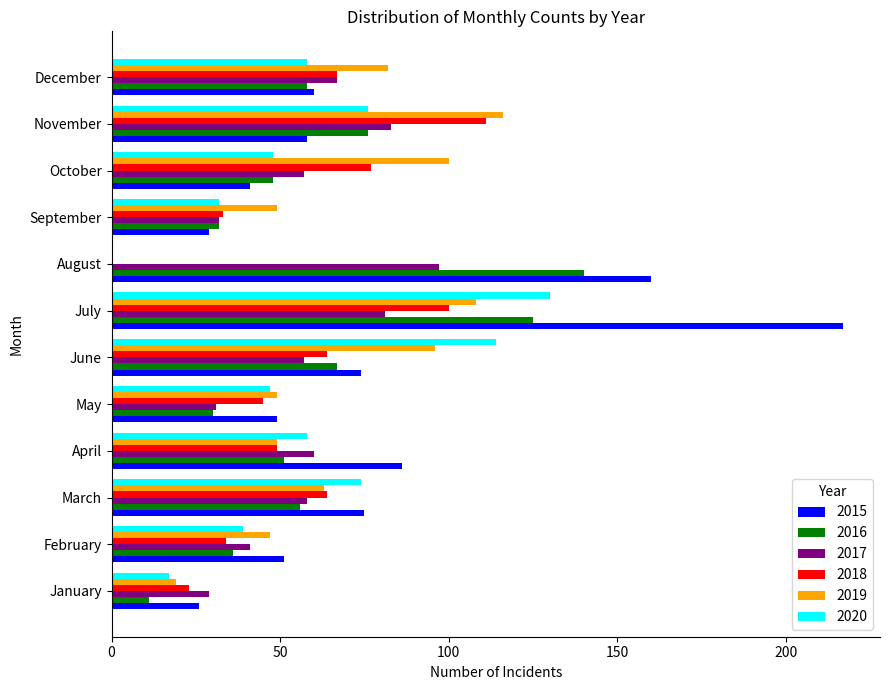

At which label does 2019 reach its peak?

November